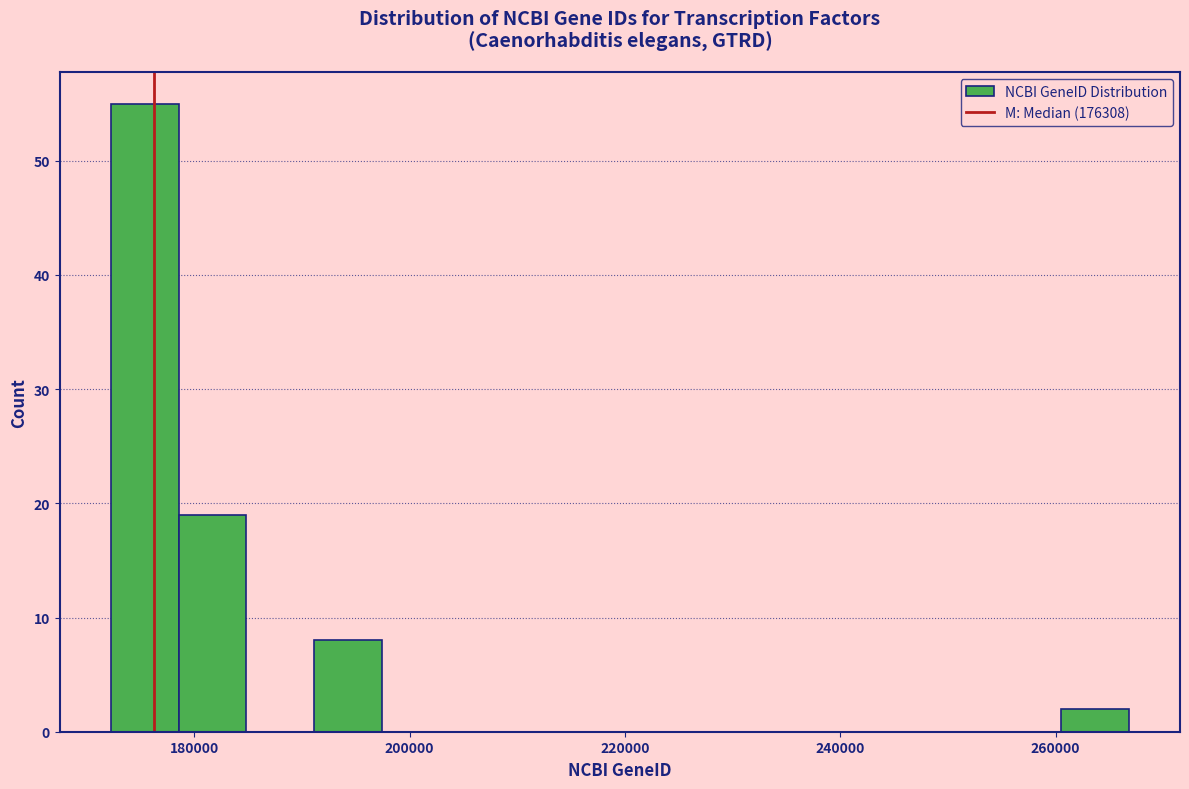

Around what value on the x-axis is the tallest bar? Give the approximate position of its centre, as read against the axis.

176000